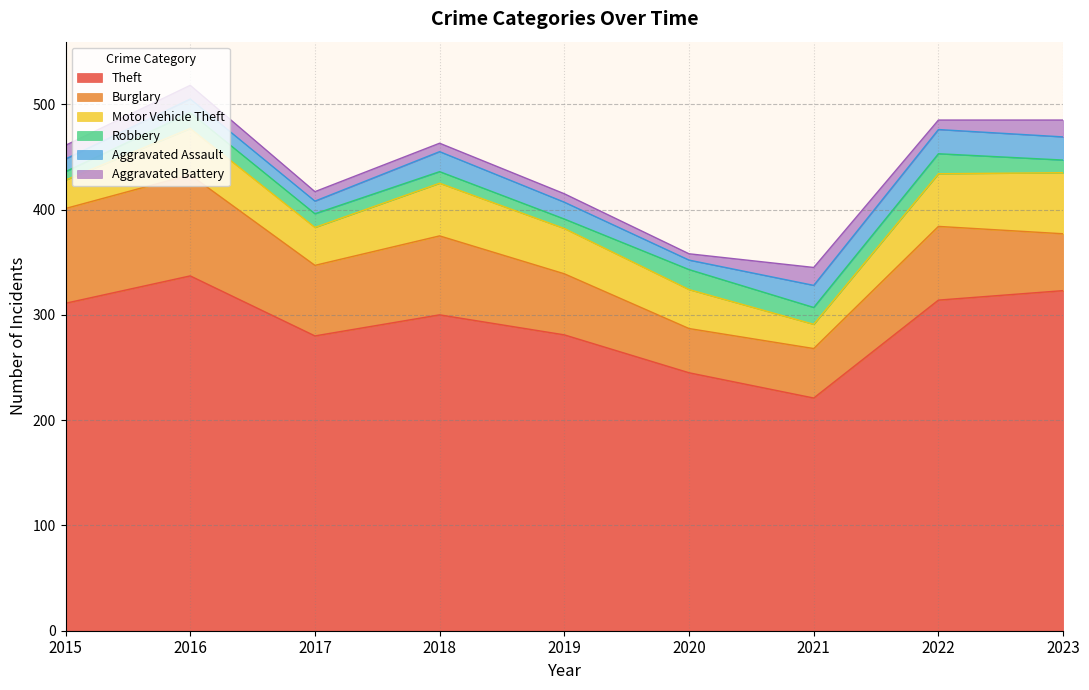

Which label corresponds to the largest value in the chart?

2016